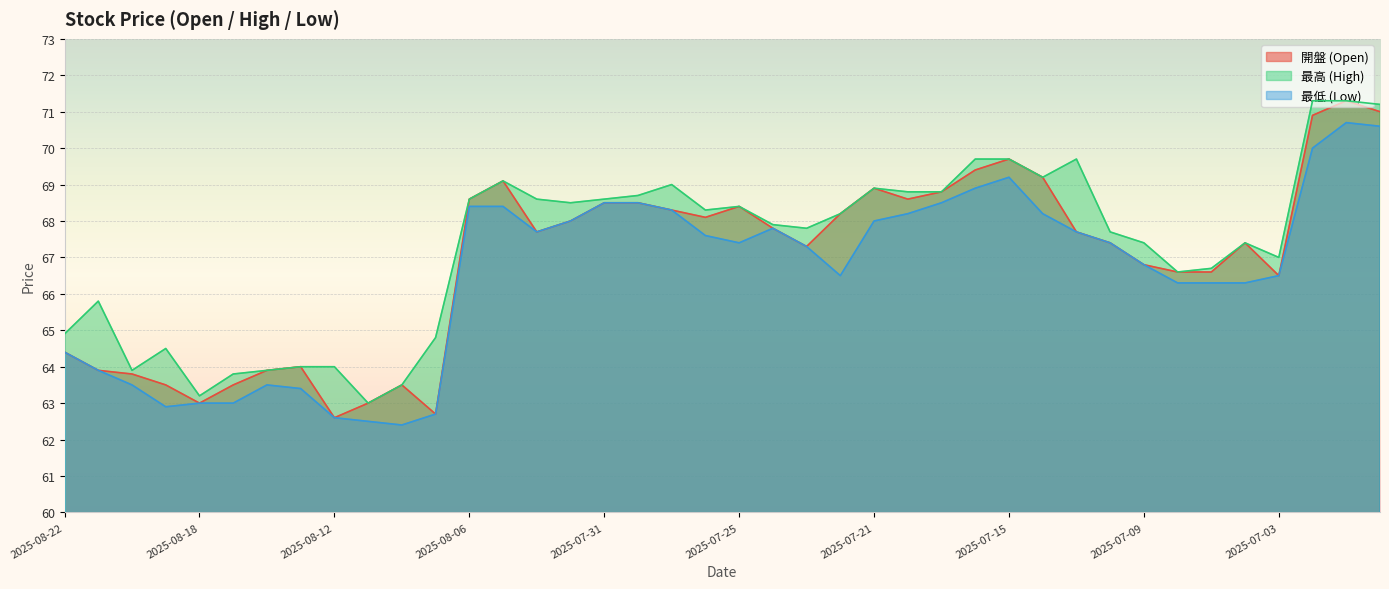

True or false: 最低 (Low) and 最高 (High) cross at least once.

False